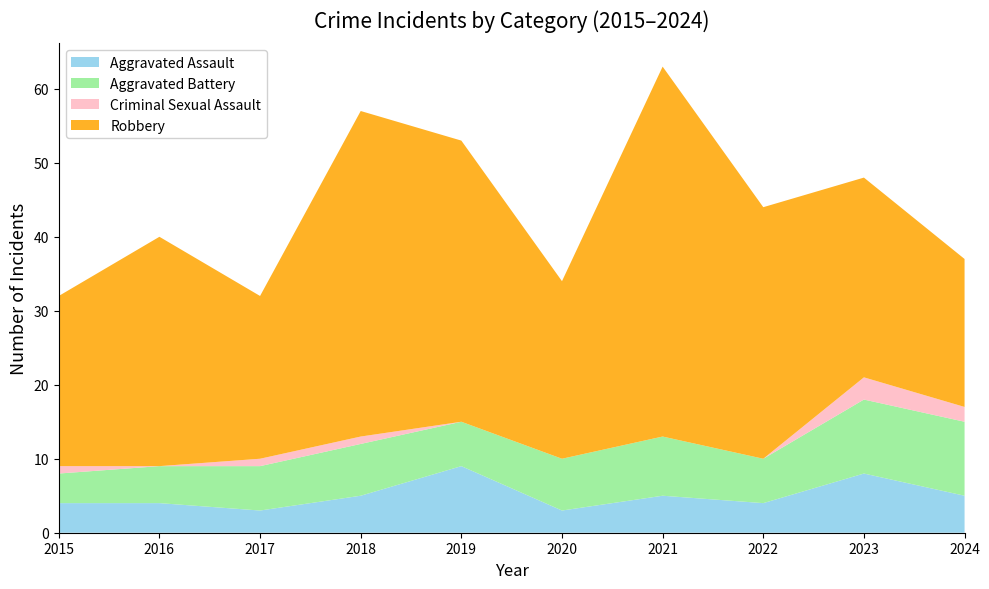

Reading right to left, list all the values displayed in this chart.

Aggravated Assault: 5	8	4	5	3	9	5	3	4	4
Aggravated Battery: 10	10	6	8	7	6	7	6	5	4
Criminal Sexual Assault: 2	3	0	0	0	0	1	1	0	1
Robbery: 20	27	34	50	24	38	44	22	31	23